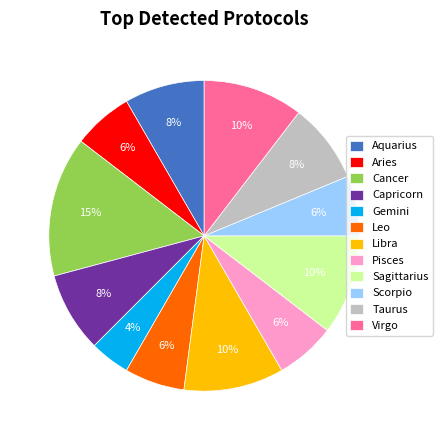

To the nearest percent, what percentage of the pie is Pisces?

6%